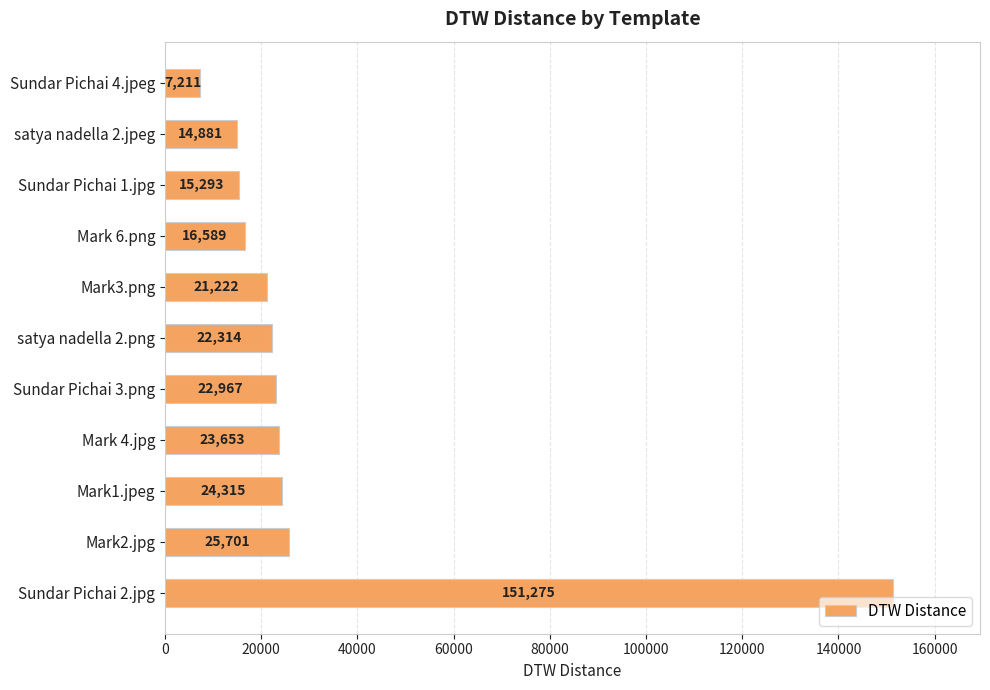

What is the sum of all values?

345421